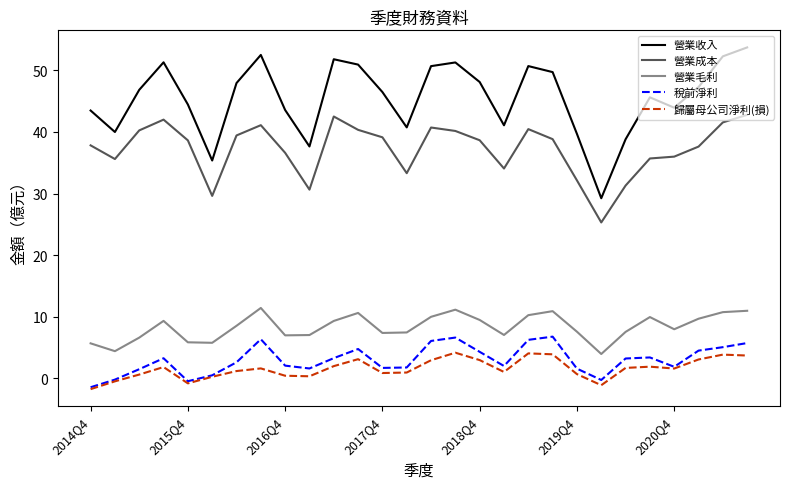

Which series has the largest range (max minus min)?

營業收入